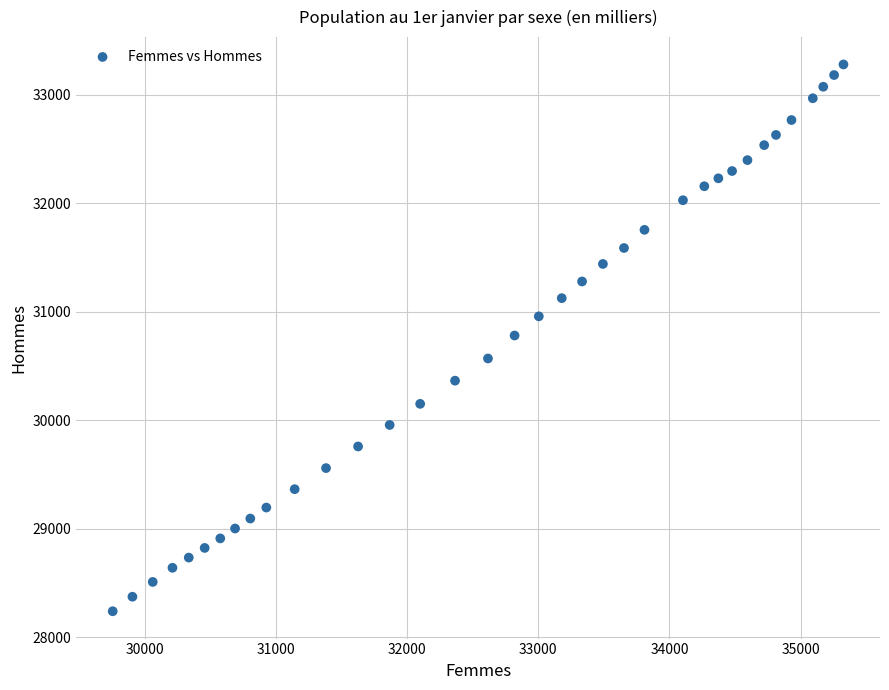

What is the range of Y values (max minus min)?

5038.2